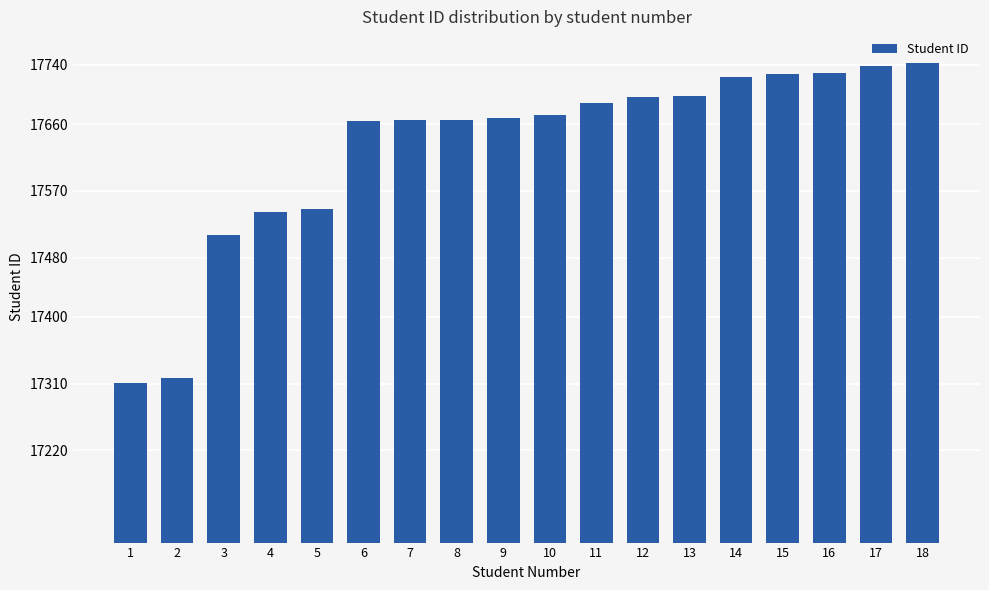

What is the value of the 4th bar from the left?

17542